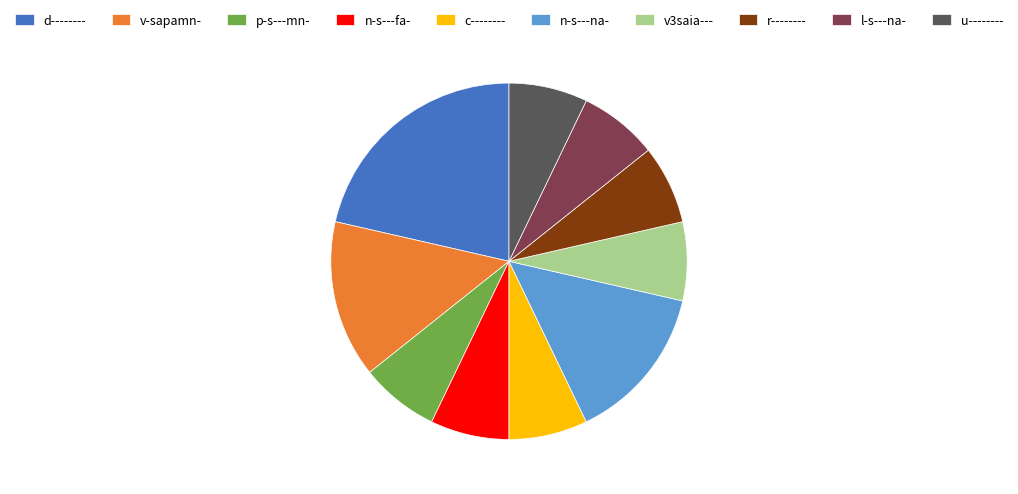

Is there any slice that represents more than half of the pie?

No